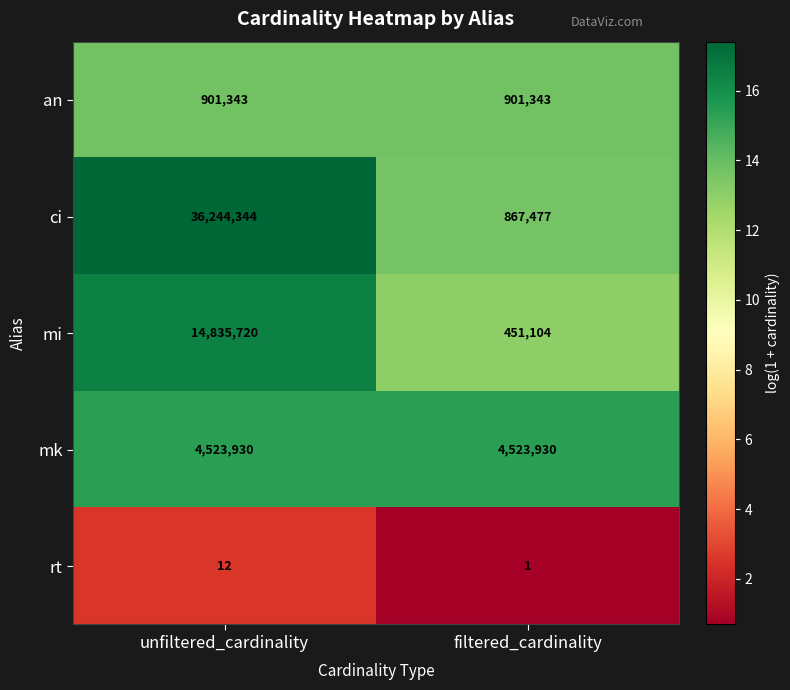

What is the smallest value displayed?

1